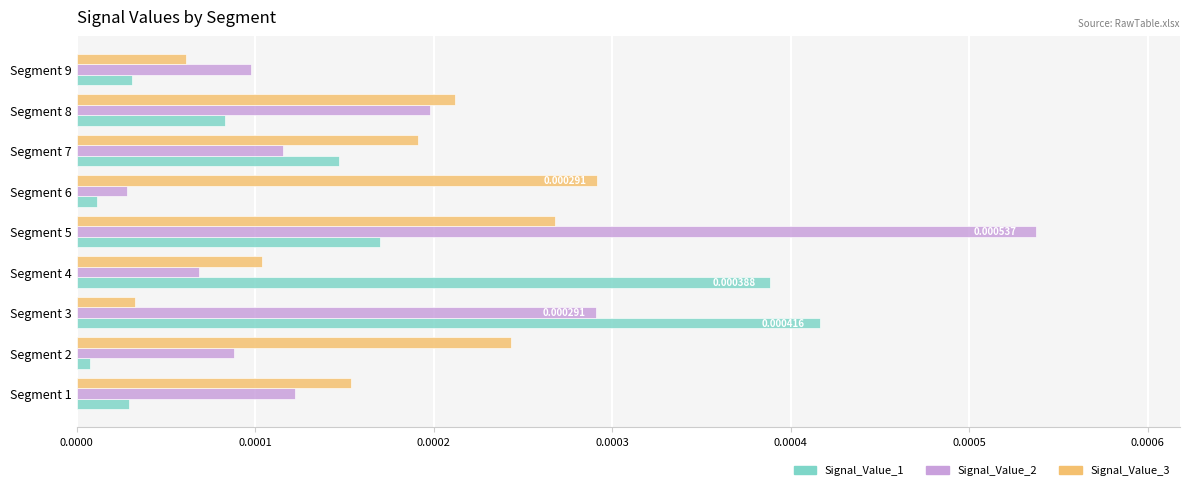

At how many categories does at least one series exceed 0?

9